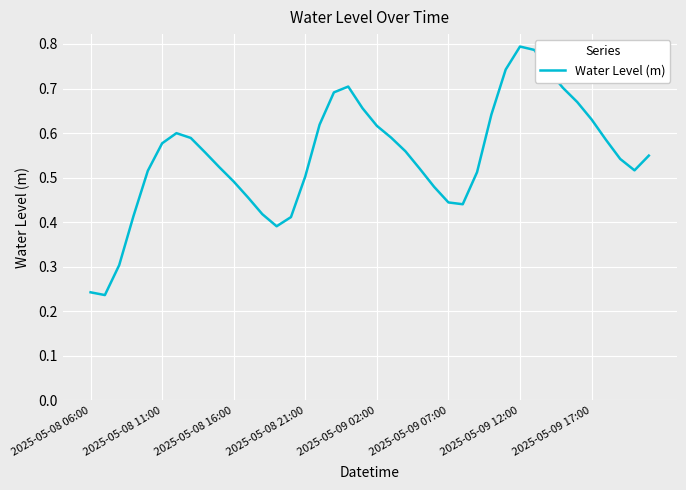

Does the chart have visible grid lines?

Yes